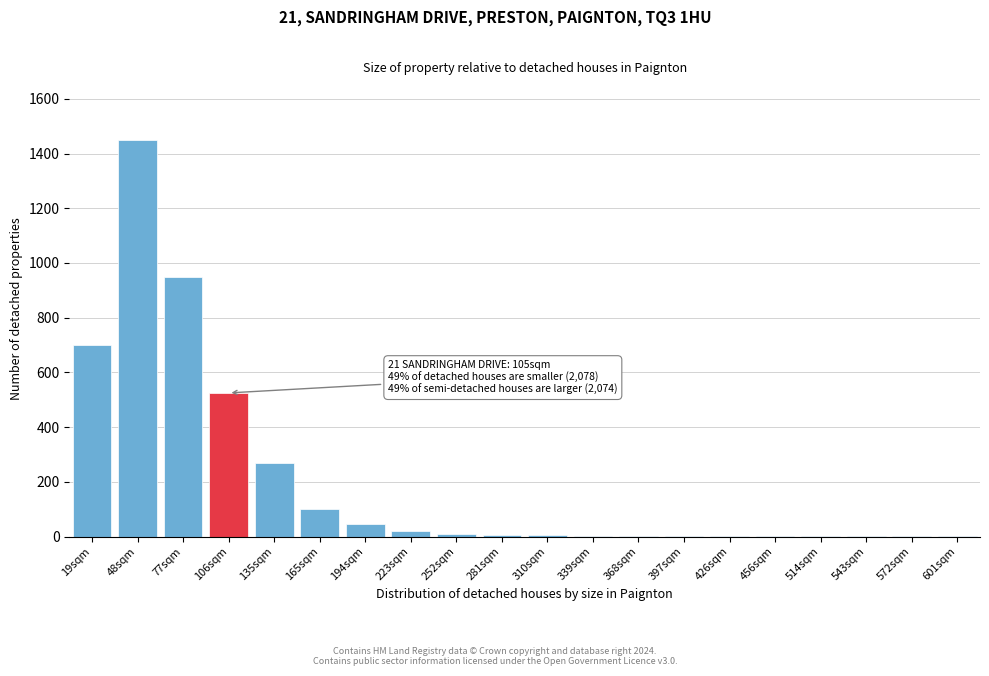

Read the value at 165sqm.

100